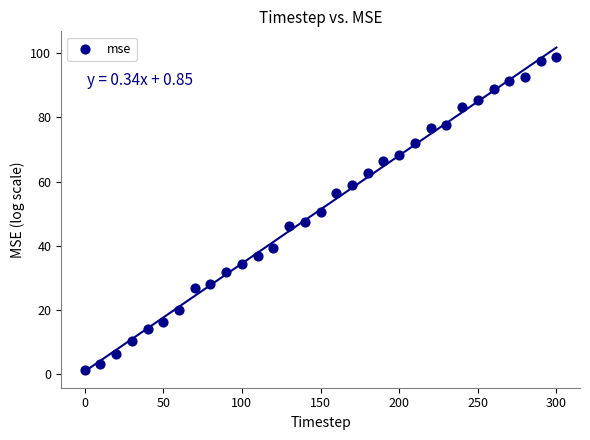

What is the range of X values (max minus min)?

300.0